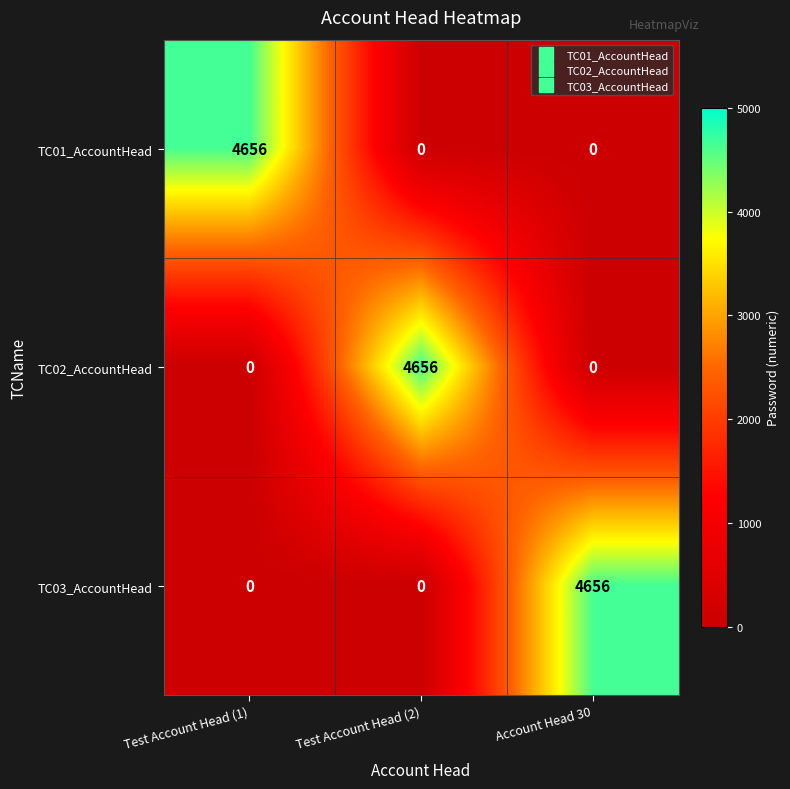

Reading left to right, list all the values displayed in this chart.

TC01_AccountHead: Test Account Head (1)=4656	Test Account Head (2)=0	Account Head 30=0
TC02_AccountHead: Test Account Head (1)=0	Test Account Head (2)=4656	Account Head 30=0
TC03_AccountHead: Test Account Head (1)=0	Test Account Head (2)=0	Account Head 30=4656